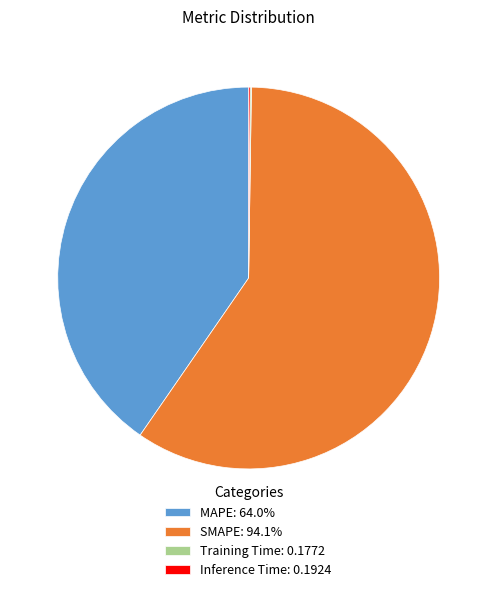

Does any single category account for the majority?

Yes